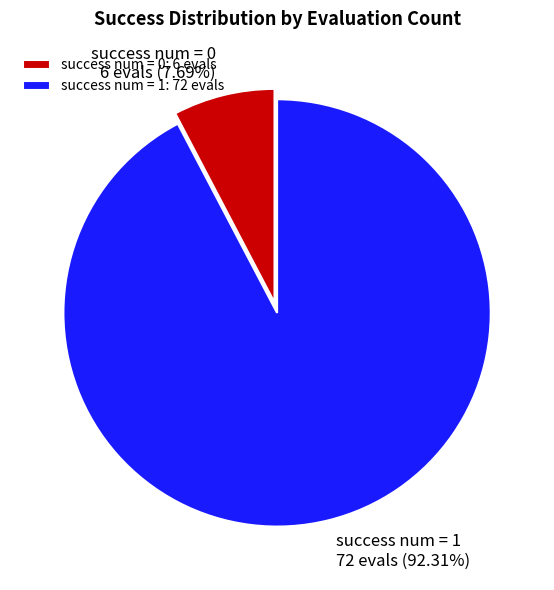

True or false: success num = 0 accounts for 8% of the total.

True